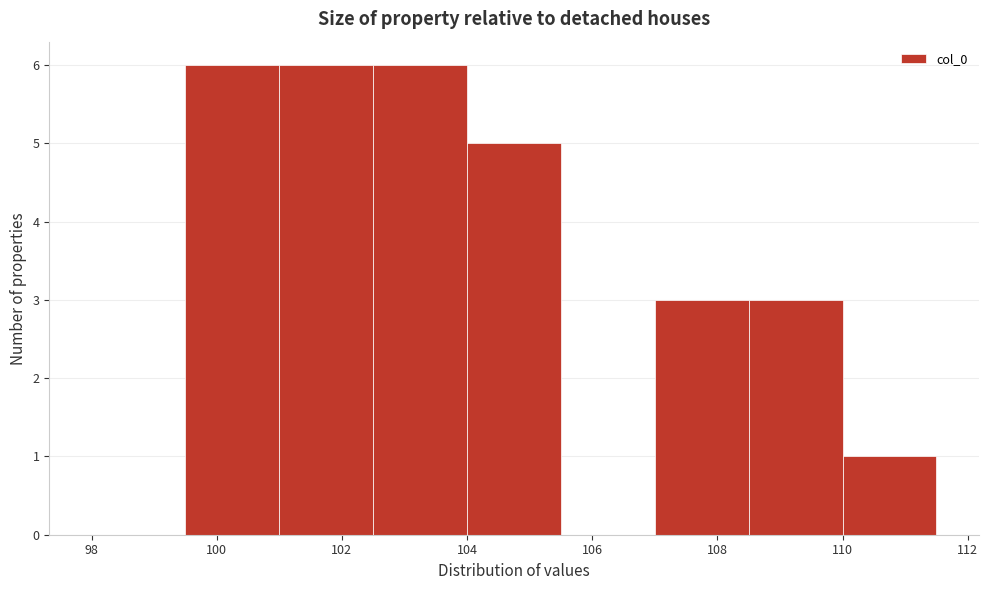

Reading left to right, transcribe this chart: for each bar, give the range it covers on the x-axis and its height. Neither the bar edges nor the heights are printed on the chart, so give them approximately, as read against the axes.

98.0 to 99.5: 0
99.5 to 101.0: 6
101.0 to 102.5: 6
102.5 to 104.0: 6
104.0 to 105.5: 5
105.5 to 107.0: 0
107.0 to 108.5: 3
108.5 to 110.0: 3
110.0 to 111.5: 1